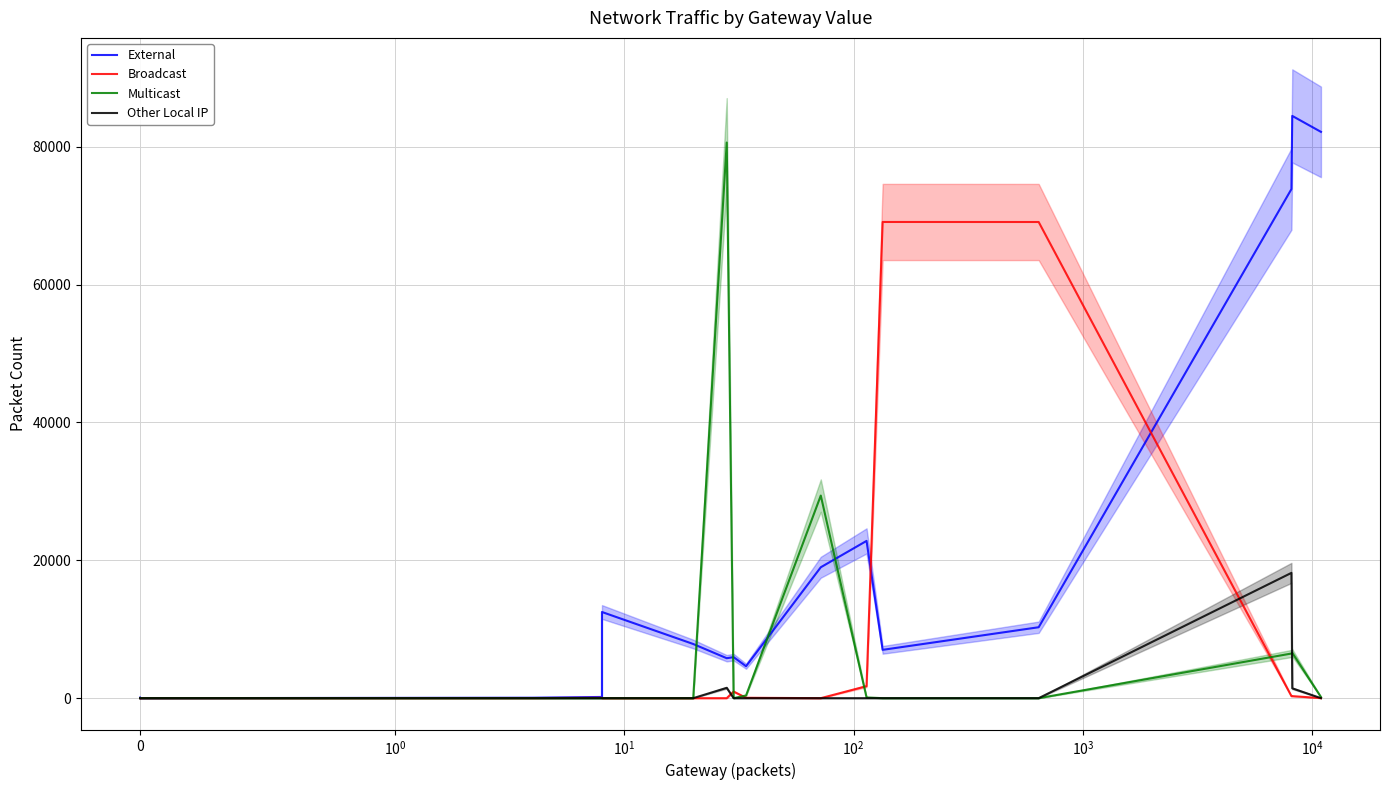

What is the greatest value displayed?

84476